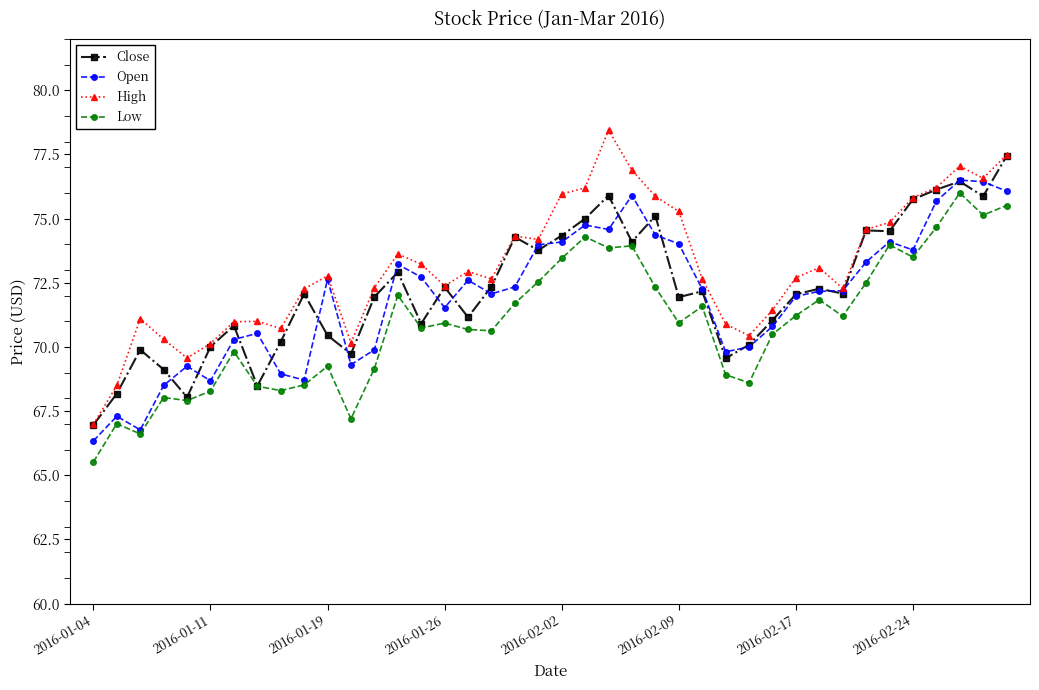

What are all the series names shown in the legend?

Close, Open, High, Low